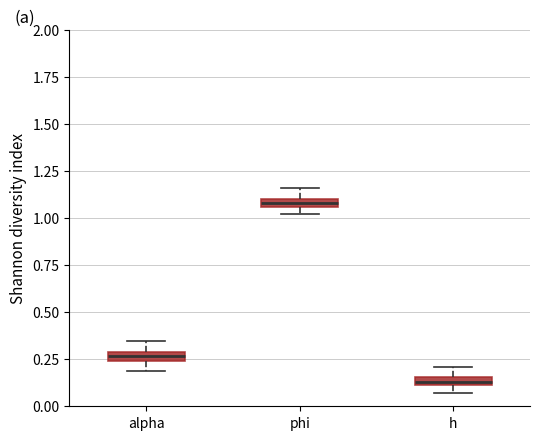

Where does the upper whisker of the box for phi end on the y-axis? The values are not printed on the chart, so give them approximately, as read against the axis.

1.15